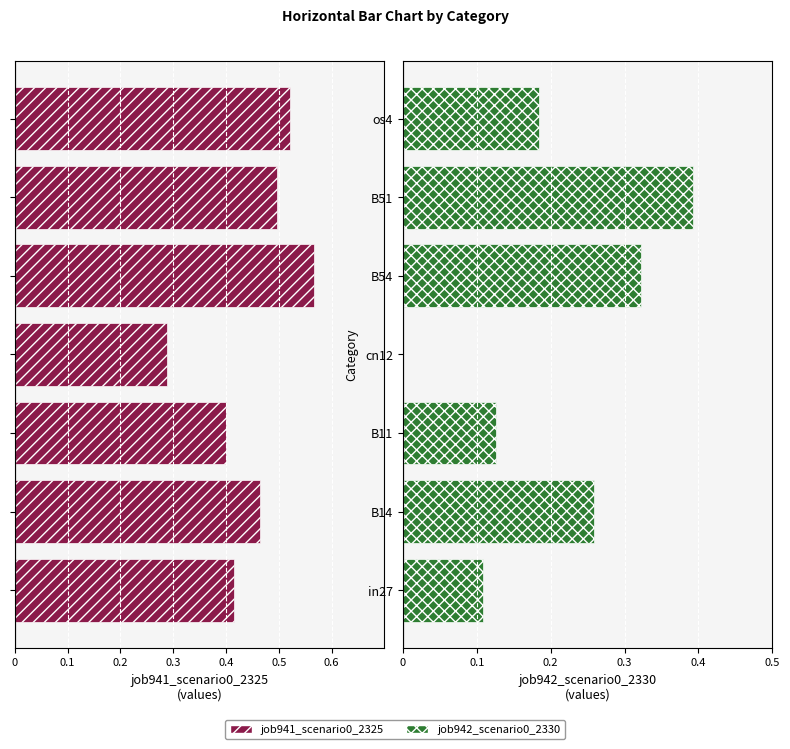

How many values in job942_scenario0_2330 are above zero?

6